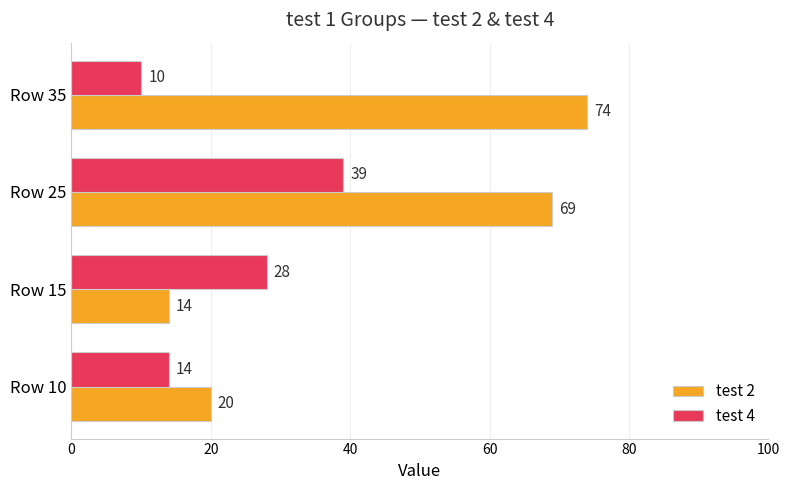

True or false: test 2 has a value of 120 at Row 35.

False